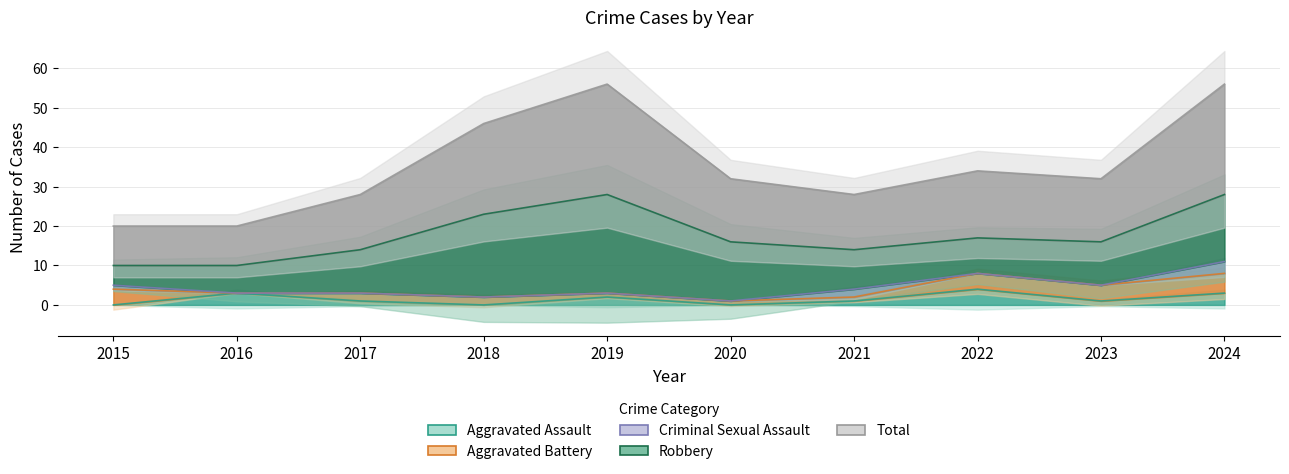

What are all the series names shown in the legend?

Aggravated Assault, Aggravated Battery, Criminal Sexual Assault, Robbery, Total